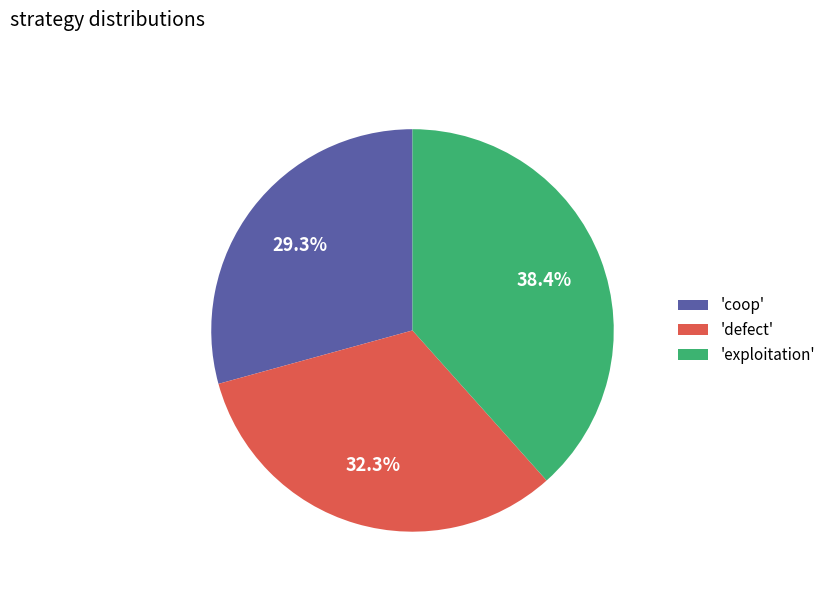

Rank the categories by value from lowest to highest.

'coop', 'defect', 'exploitation'